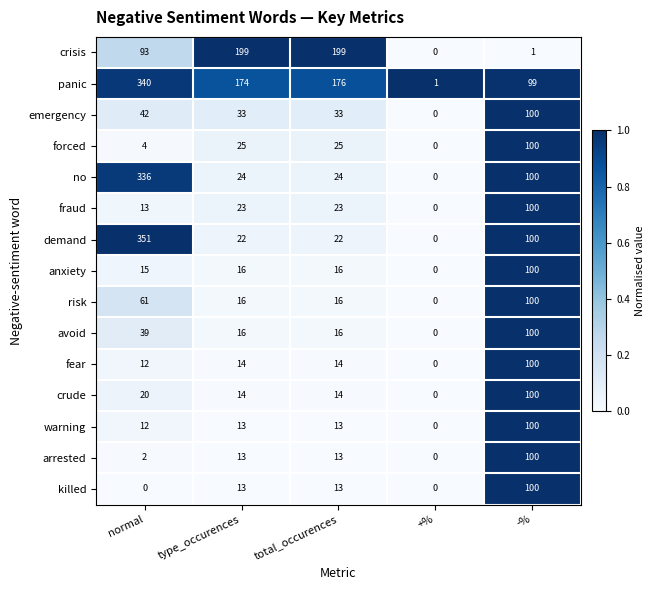

Which series has the widest spread of values?

demand